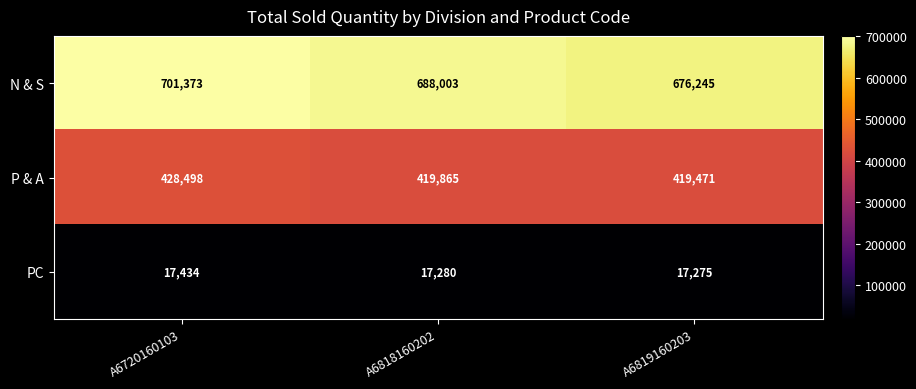

What is the greatest value displayed?

701373